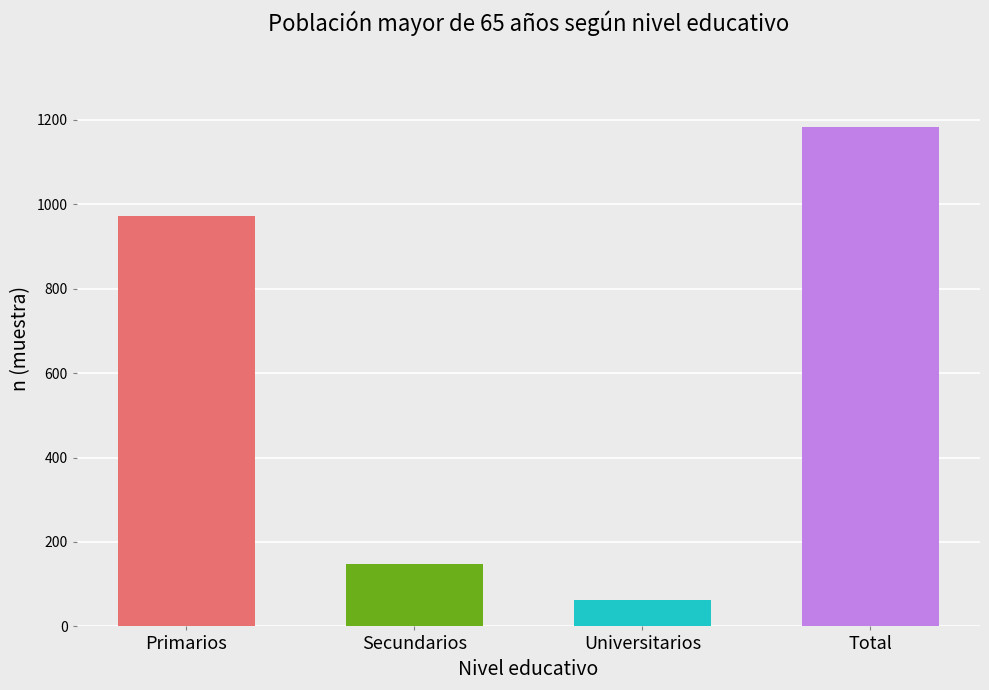

List the labels in order of value, largest first.

Total, Primarios, Secundarios, Universitarios